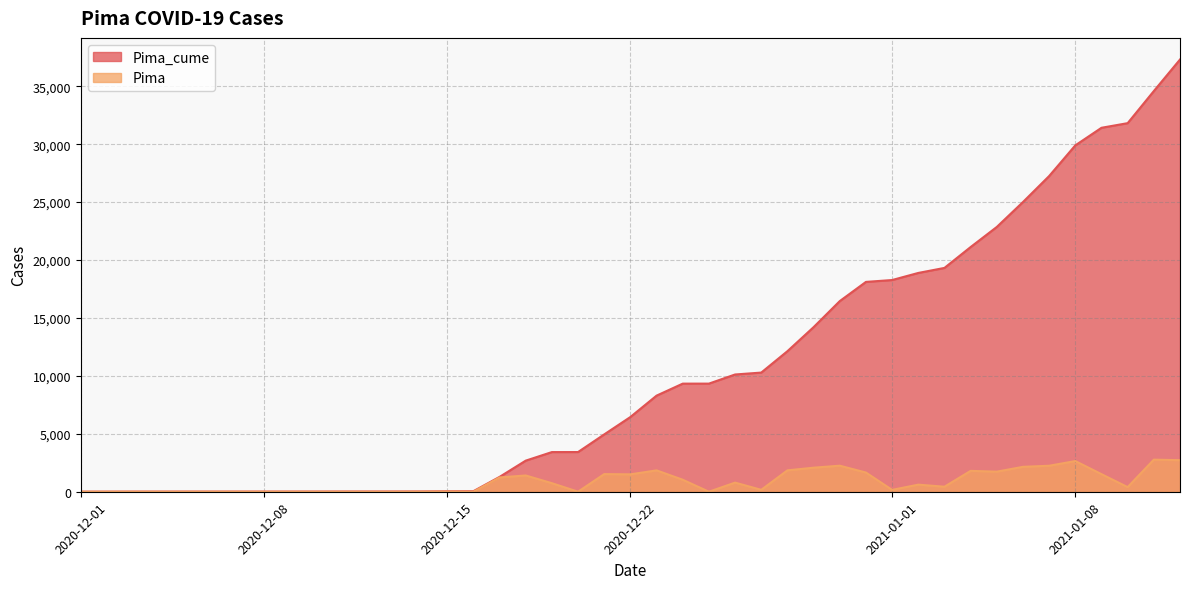

Which series has the largest range (max minus min)?

Pima_cume